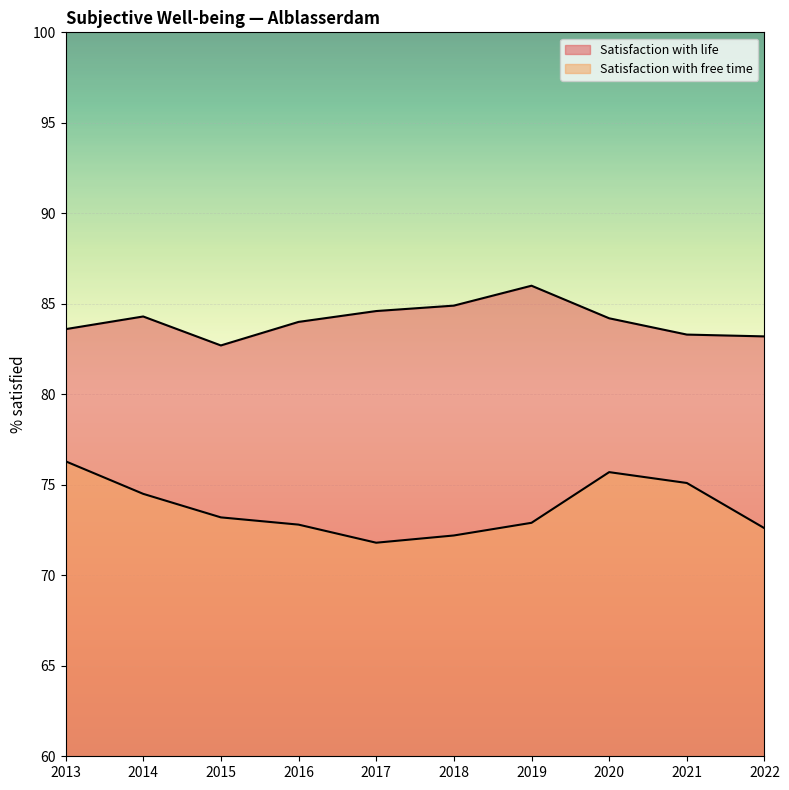

Between 2018 and 2022, which is larger?

2018